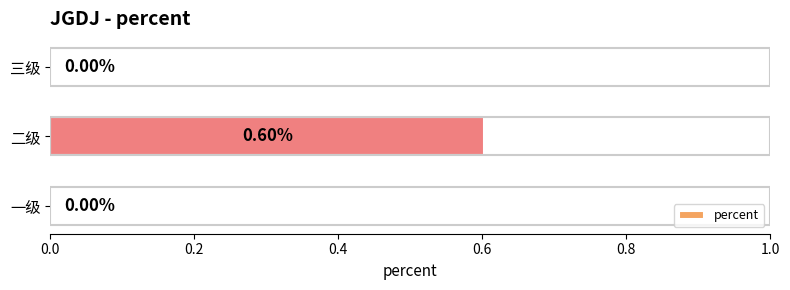

Which label corresponds to the largest value in the chart?

二级